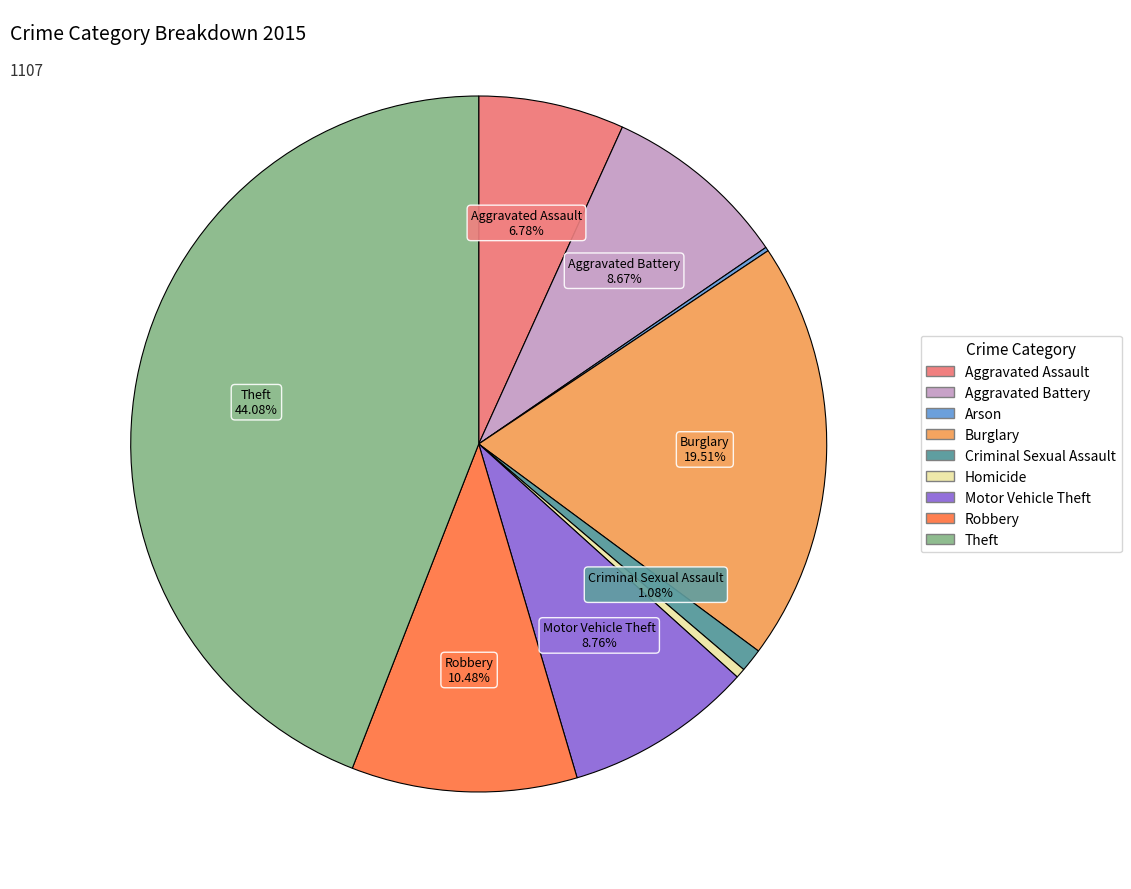

To the nearest percent, what is the average slice percentage?

11%